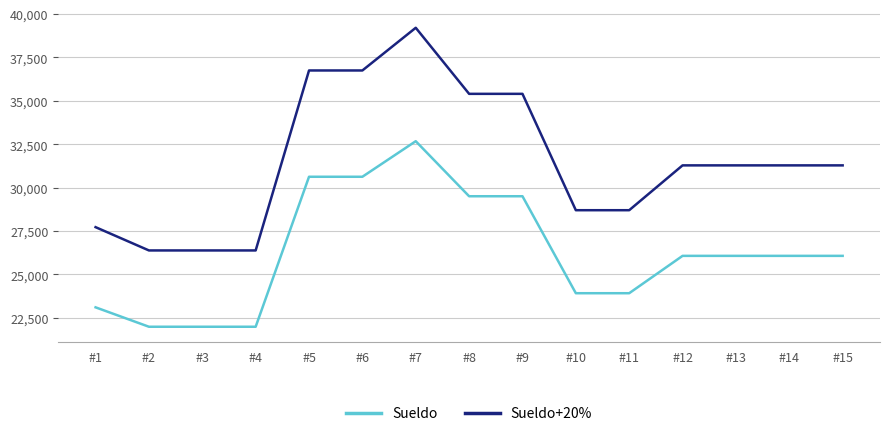

True or false: Sueldo+20% has more than 0 points higher than both neighbors.

True